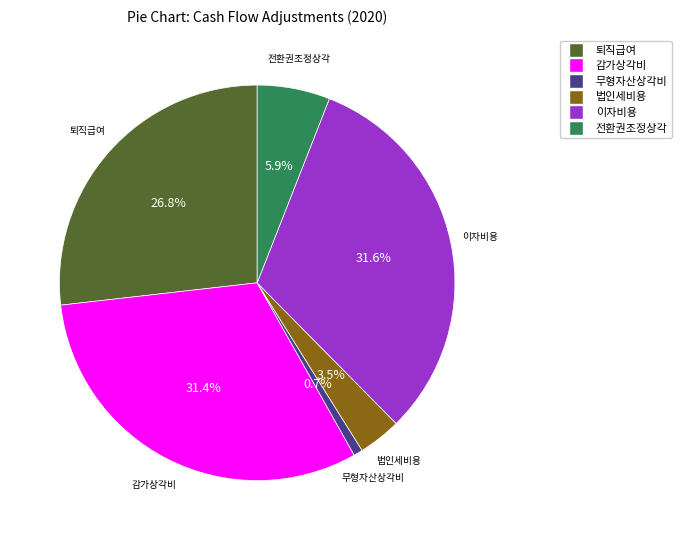

Is the sum of 무형자산상각비 and 법인세비용 greater than half?

No